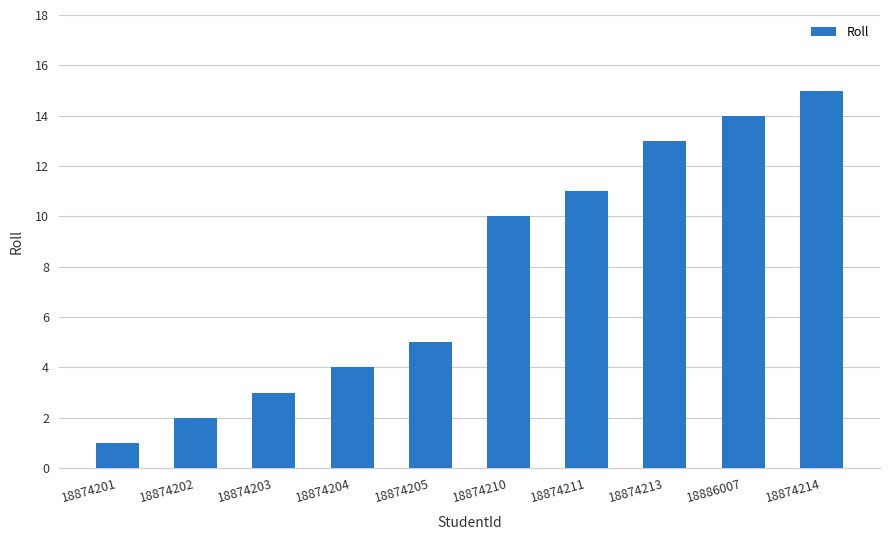

Reading left to right, list all the values displayed in this chart.

18874201=1	18874202=2	18874203=3	18874204=4	18874205=5	18874210=10	18874211=11	18874213=13	18886007=14	18874214=15